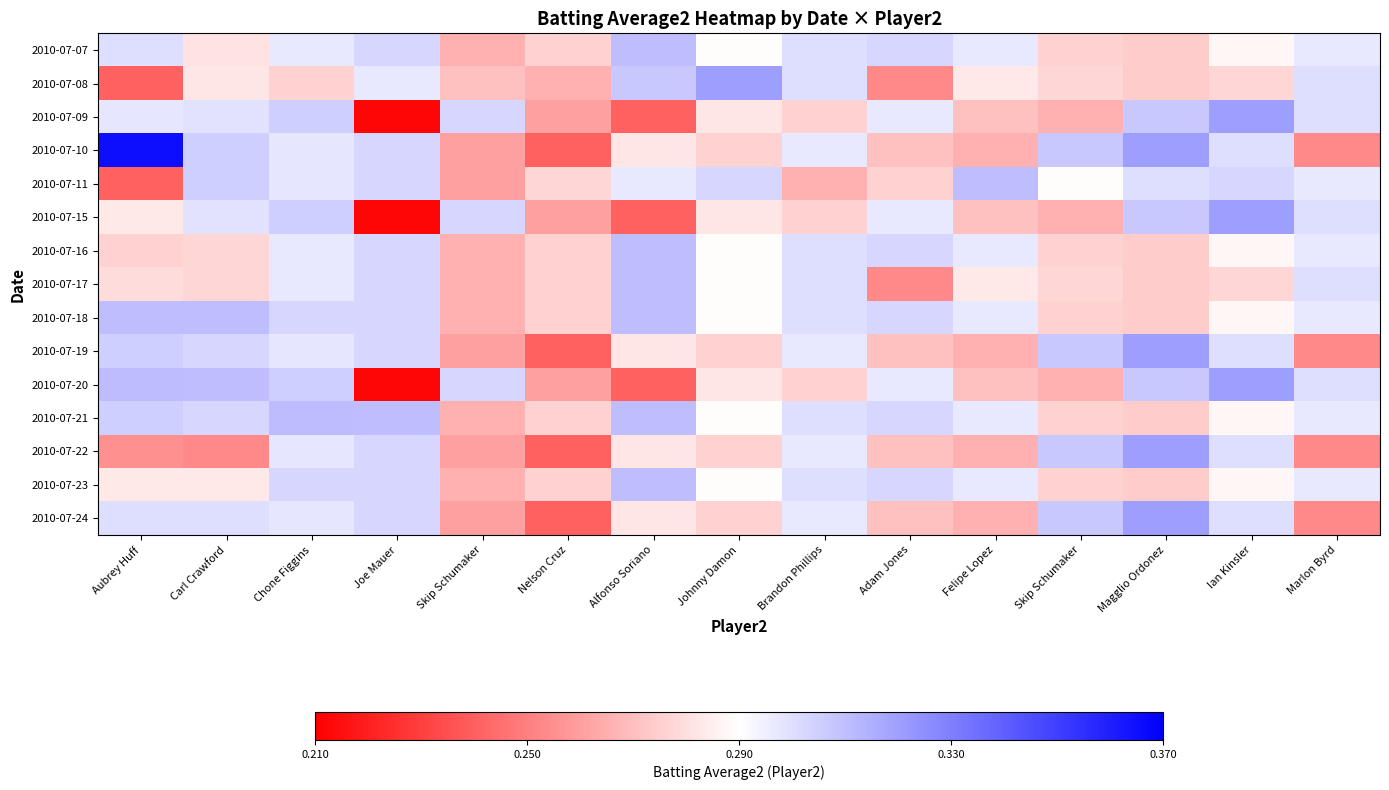

Which series changed the most between Chone Figgins and Adam Jones?

2010-07-17